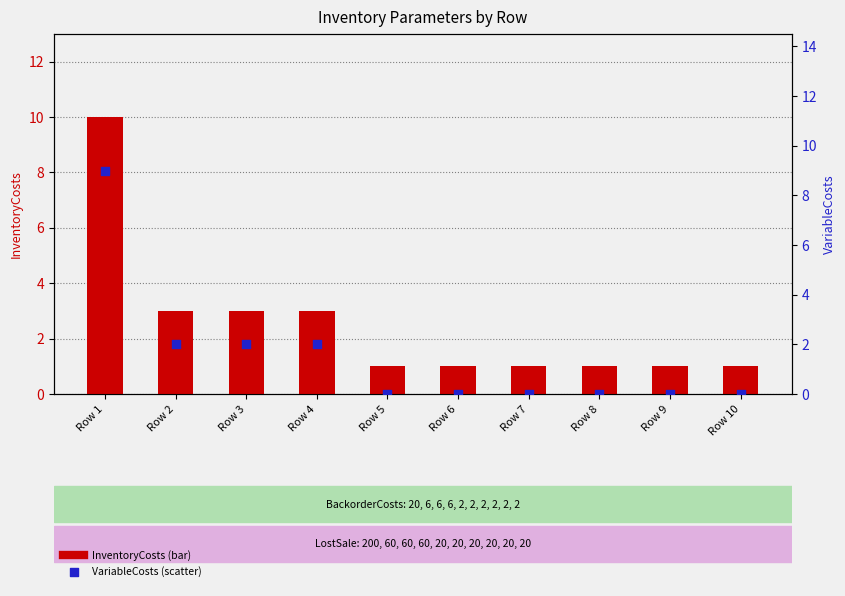

At how many categories does at least one series exceed 2?

4